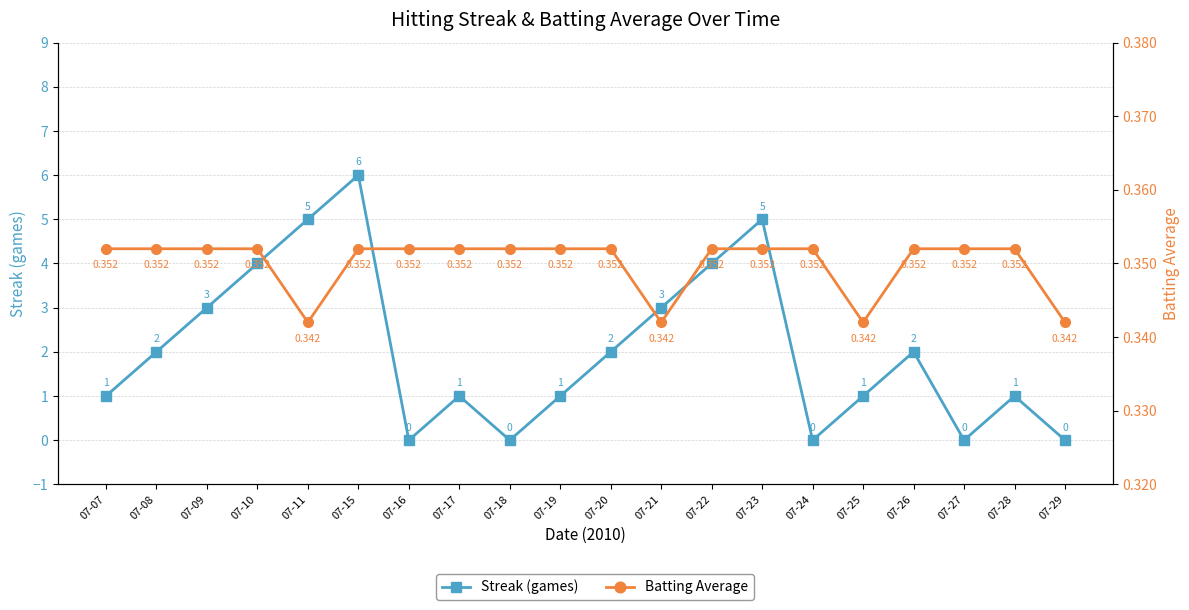

Is it true that Streak (games) equals 2.1 at 07-18?

False